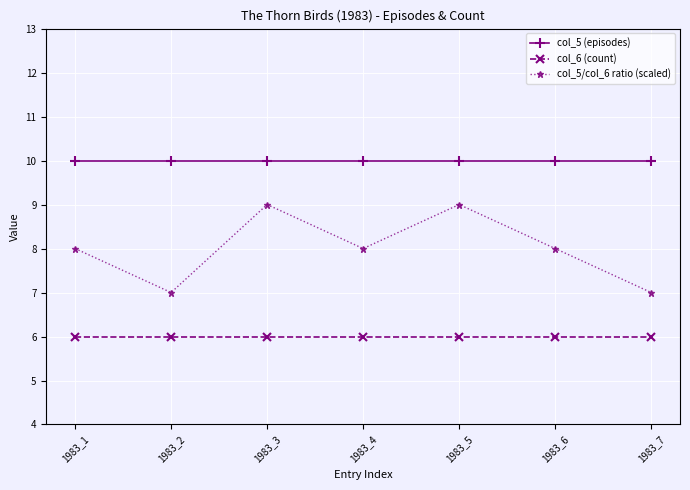

Reading left to right, what are all the values shown in this chart?

col_5 (episodes): 1983_1=10	1983_2=10	1983_3=10	1983_4=10	1983_5=10	1983_6=10	1983_7=10
col_6 (count): 1983_1=6	1983_2=6	1983_3=6	1983_4=6	1983_5=6	1983_6=6	1983_7=6
col_5/col_6 ratio (scaled): 1983_1=8	1983_2=7	1983_3=9	1983_4=8	1983_5=9	1983_6=8	1983_7=7